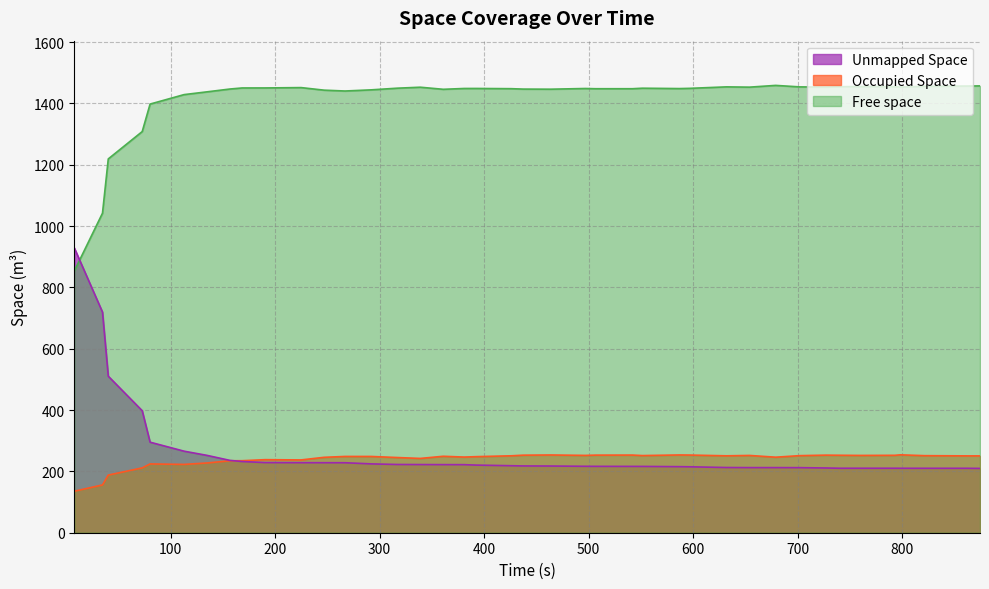

Which series has the largest total across all categories?

Free space